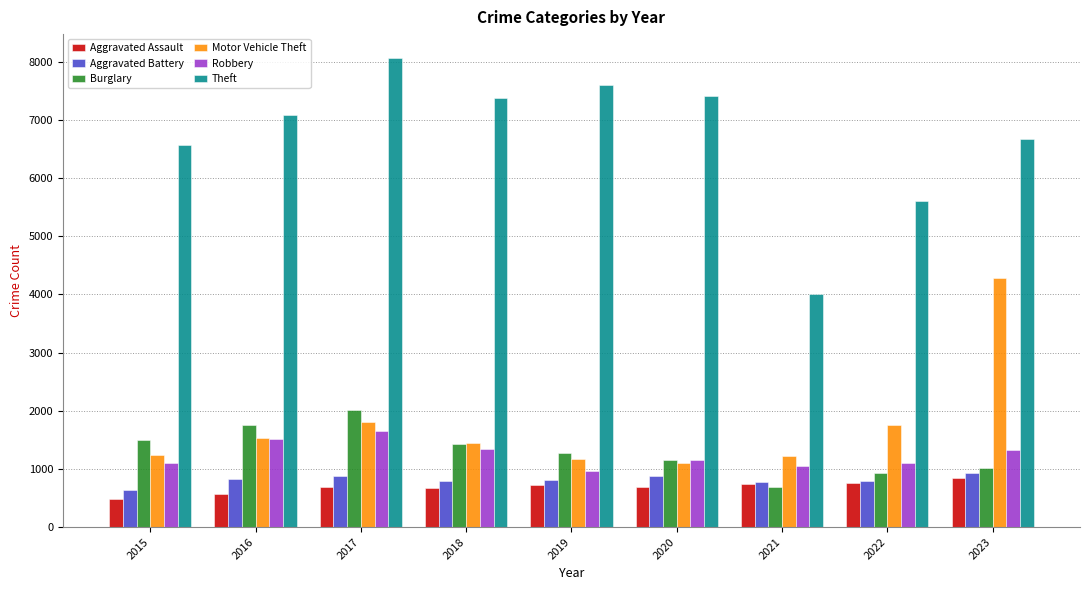

How many series are shown in this chart?

6